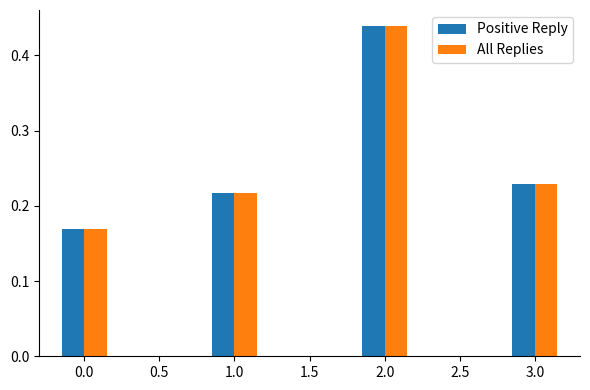

Count the number of data series in this chart.

2